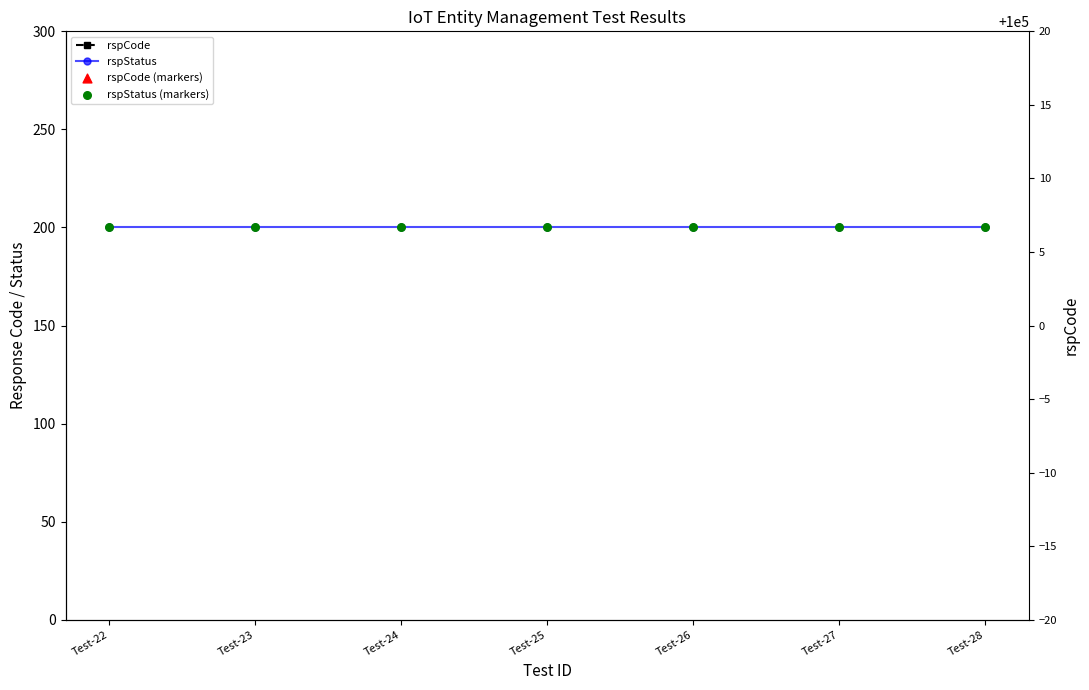

Which series contains the lowest Y value?

rspStatus